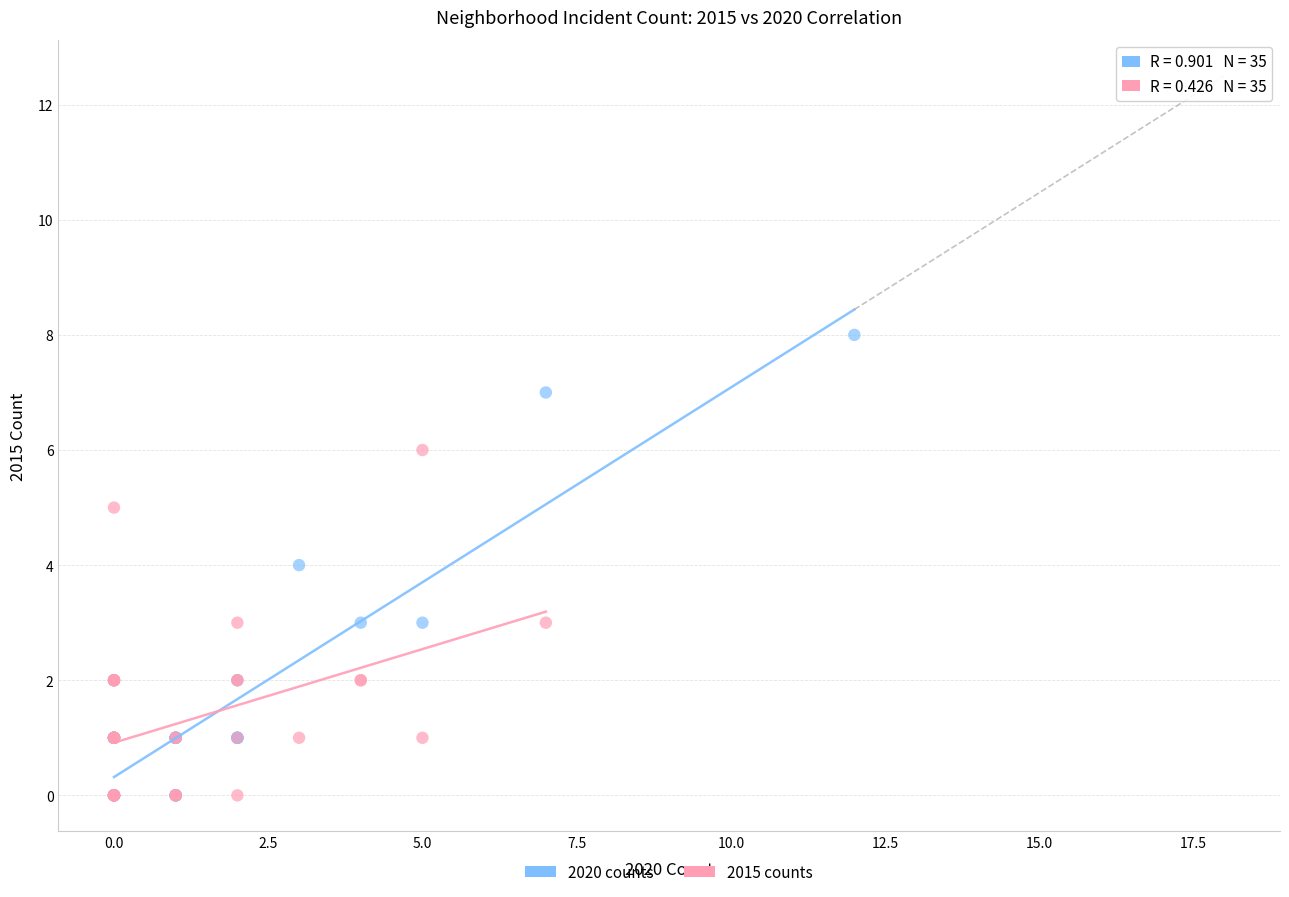

Which series has the largest Y range (max minus min)?

2020 counts